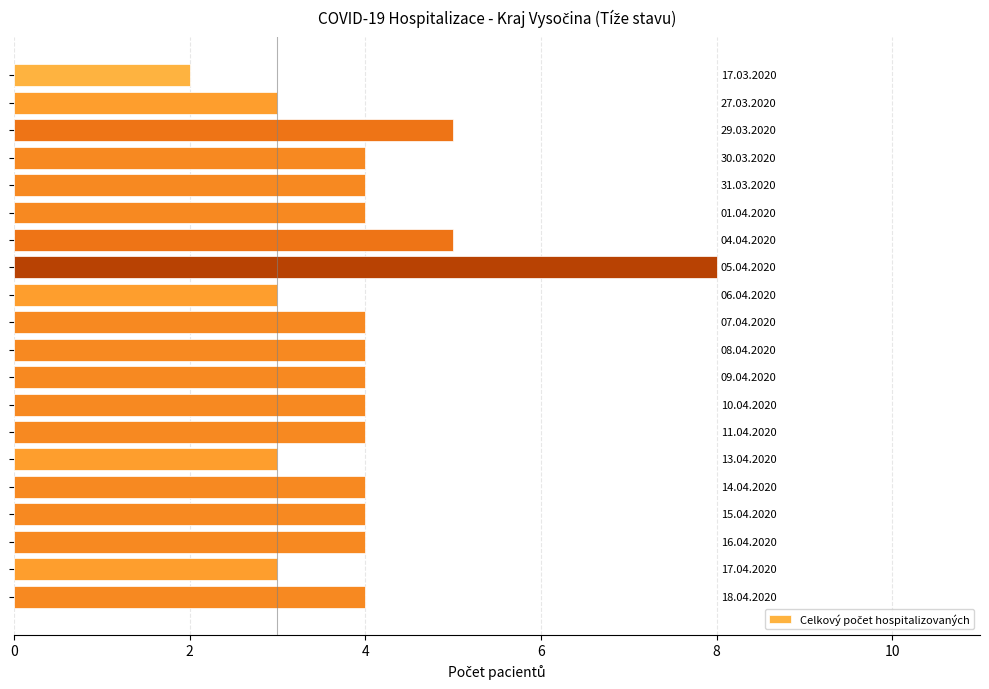

What is the average value?

4